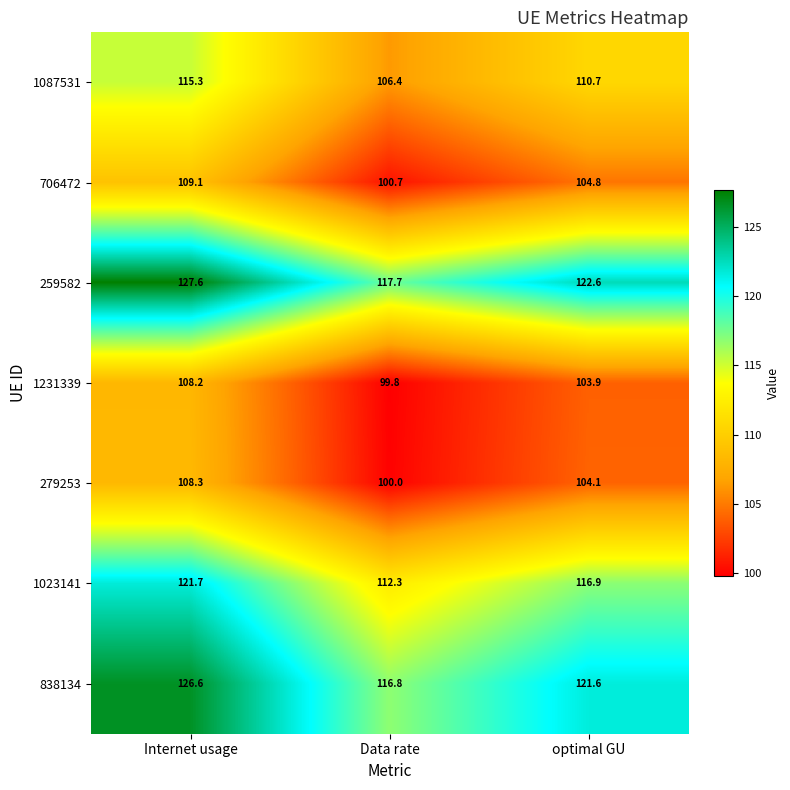

Which series has the widest spread of values?

259582